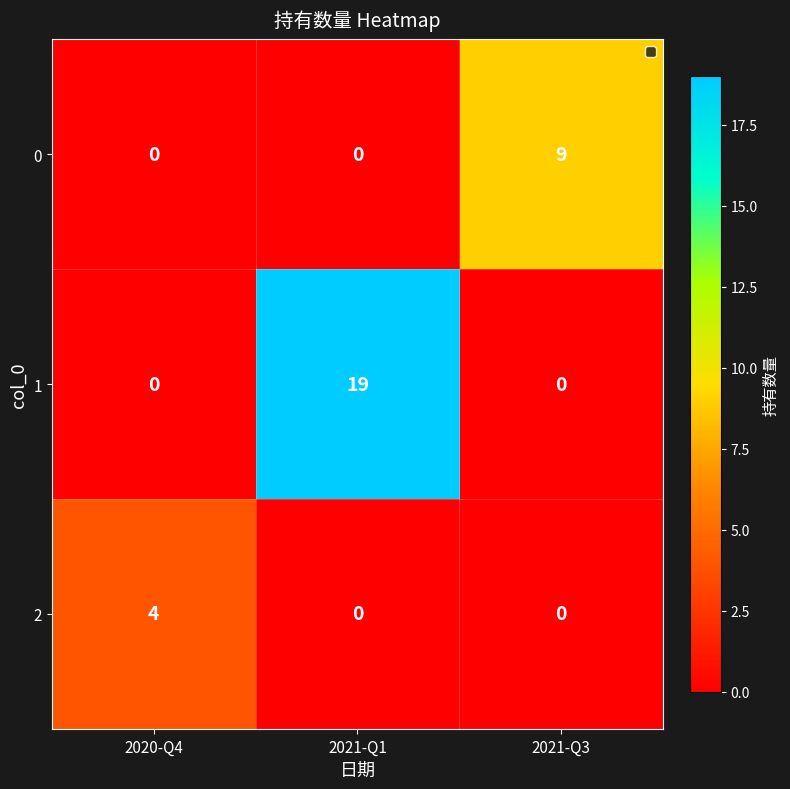

The 1 series shows 0 at 2021-Q3. True or false?

True